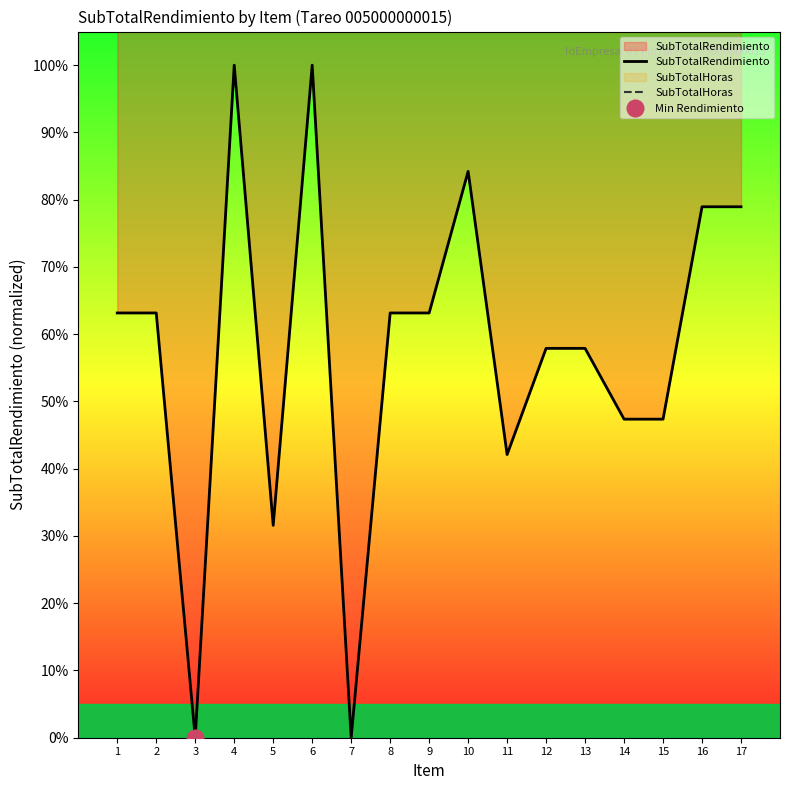

At which label does SubTotalRendimiento first exceed 63?

1